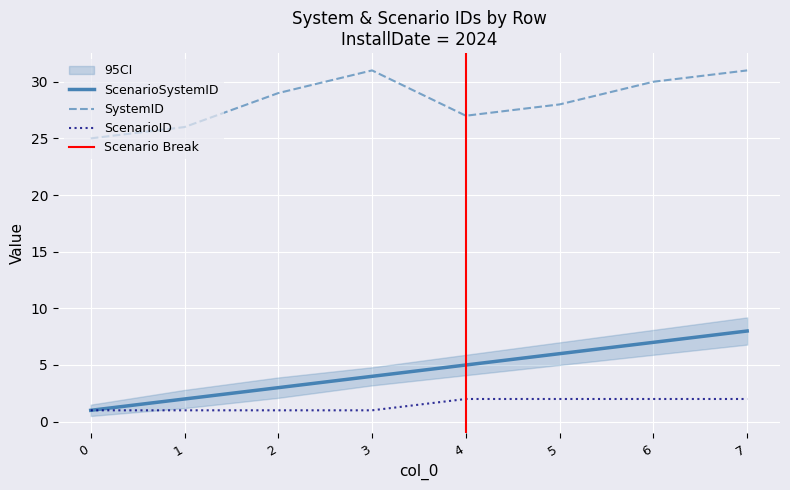

What is the sum of the SystemID values at 6 and 2?

59